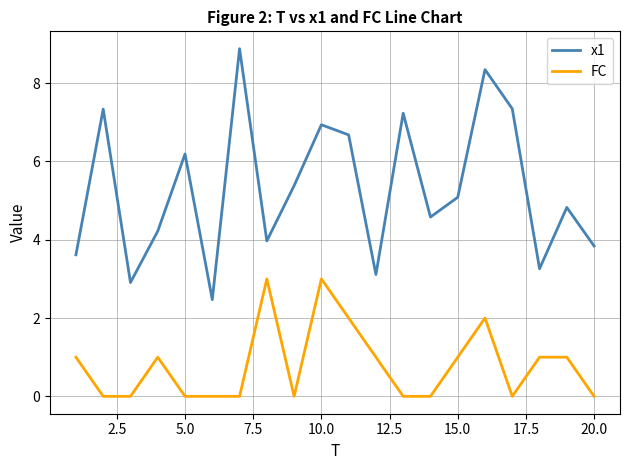

Does the chart have visible grid lines?

Yes